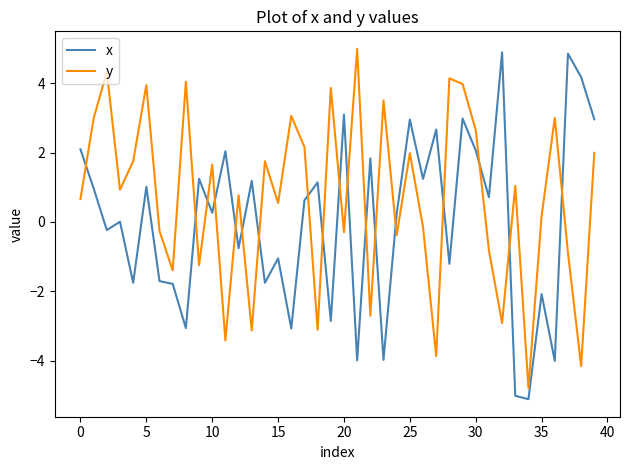

What is the difference between the maximum and minimum values in the x series?

10.0